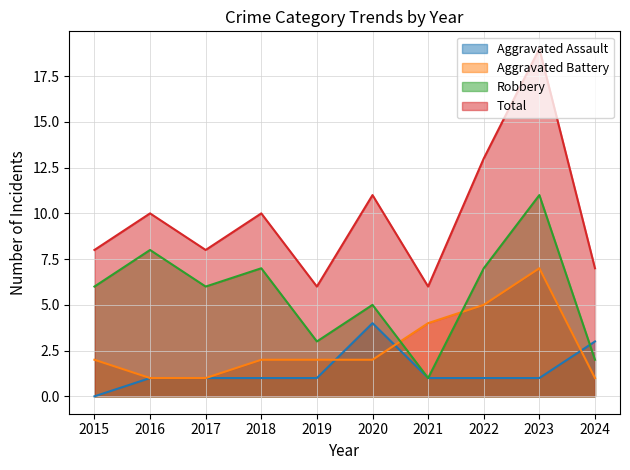

Reading right to left, transcribe all the data shown in this chart.

Aggravated Assault: 3	1	1	1	4	1	1	1	1	0
Aggravated Battery: 1	7	5	4	2	2	2	1	1	2
Robbery: 2	11	7	1	5	3	7	6	8	6
Total: 7	19	13	6	11	6	10	8	10	8